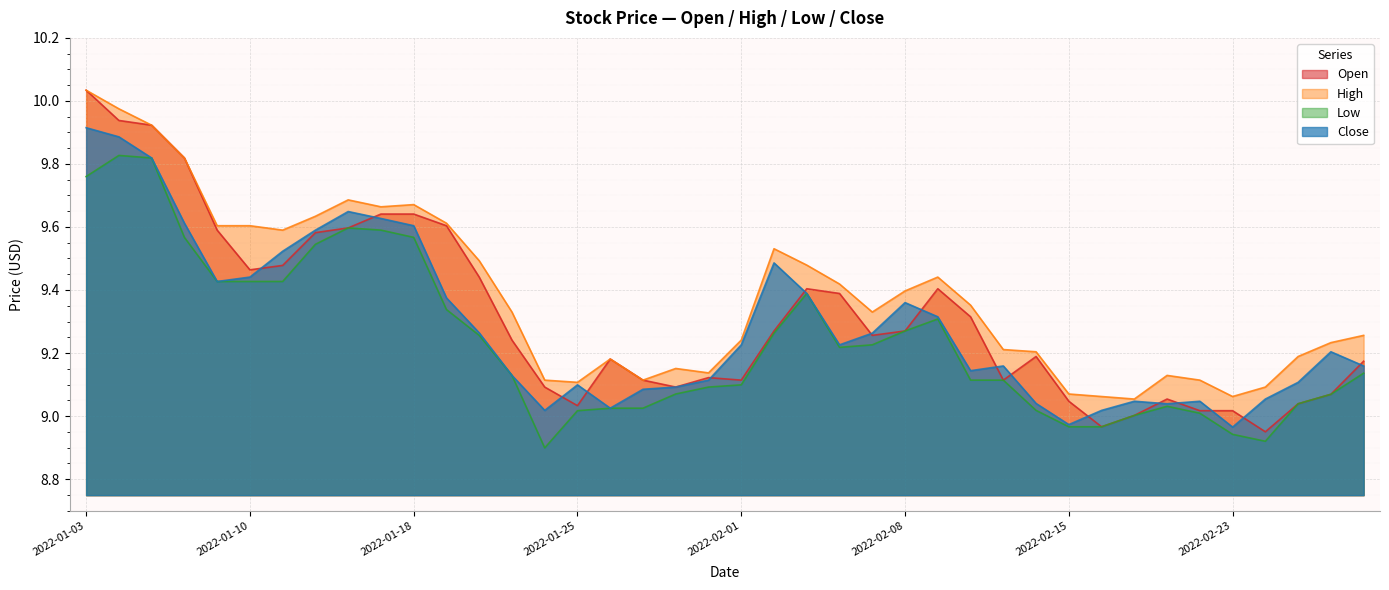

Reading right to left, what are all the values shown in this chart?

Open: 2022-03-01=9.2	2022-02-28=9.1	2022-02-25=9.0	2022-02-24=8.9	2022-02-23=9.0	2022-02-22=9.0	2022-02-18=9.1	2022-02-17=9.0	2022-02-16=9.0	2022-02-15=9.0	2022-02-14=9.2	2022-02-11=9.1	2022-02-10=9.3	2022-02-09=9.4	2022-02-08=9.3	2022-02-07=9.3	2022-02-04=9.4	2022-02-03=9.4	2022-02-02=9.3	2022-02-01=9.1	2022-01-31=9.1	2022-01-28=9.1	2022-01-27=9.1	2022-01-26=9.2	2022-01-25=9.0	2022-01-24=9.1	2022-01-21=9.2	2022-01-20=9.4	2022-01-19=9.6	2022-01-18=9.6	2022-01-14=9.6	2022-01-13=9.6	2022-01-12=9.6	2022-01-11=9.5	2022-01-10=9.5	2022-01-07=9.6	2022-01-06=9.8	2022-01-05=9.9	2022-01-04=9.9	2022-01-03=10.0
High: 2022-03-01=9.3	2022-02-28=9.2	2022-02-25=9.2	2022-02-24=9.1	2022-02-23=9.1	2022-02-22=9.1	2022-02-18=9.1	2022-02-17=9.1	2022-02-16=9.1	2022-02-15=9.1	2022-02-14=9.2	2022-02-11=9.2	2022-02-10=9.4	2022-02-09=9.4	2022-02-08=9.4	2022-02-07=9.3	2022-02-04=9.4	2022-02-03=9.5	2022-02-02=9.5	2022-02-01=9.2	2022-01-31=9.1	2022-01-28=9.2	2022-01-27=9.1	2022-01-26=9.2	2022-01-25=9.1	2022-01-24=9.1	2022-01-21=9.3	2022-01-20=9.5	2022-01-19=9.6	2022-01-18=9.7	2022-01-14=9.7	2022-01-13=9.7	2022-01-12=9.6	2022-01-11=9.6	2022-01-10=9.6	2022-01-07=9.6	2022-01-06=9.8	2022-01-05=9.9	2022-01-04=10.0	2022-01-03=10.0
Low: 2022-03-01=9.1	2022-02-28=9.1	2022-02-25=9.0	2022-02-24=8.9	2022-02-23=8.9	2022-02-22=9.0	2022-02-18=9.0	2022-02-17=9.0	2022-02-16=9.0	2022-02-15=9.0	2022-02-14=9.0	2022-02-11=9.1	2022-02-10=9.1	2022-02-09=9.3	2022-02-08=9.3	2022-02-07=9.2	2022-02-04=9.2	2022-02-03=9.4	2022-02-02=9.3	2022-02-01=9.1	2022-01-31=9.1	2022-01-28=9.1	2022-01-27=9.0	2022-01-26=9.0	2022-01-25=9.0	2022-01-24=8.9	2022-01-21=9.1	2022-01-20=9.3	2022-01-19=9.3	2022-01-18=9.6	2022-01-14=9.6	2022-01-13=9.6	2022-01-12=9.5	2022-01-11=9.4	2022-01-10=9.4	2022-01-07=9.4	2022-01-06=9.6	2022-01-05=9.8	2022-01-04=9.8	2022-01-03=9.8
Close: 2022-03-01=9.2	2022-02-28=9.2	2022-02-25=9.1	2022-02-24=9.1	2022-02-23=9.0	2022-02-22=9.0	2022-02-18=9.0	2022-02-17=9.0	2022-02-16=9.0	2022-02-15=9.0	2022-02-14=9.0	2022-02-11=9.2	2022-02-10=9.1	2022-02-09=9.3	2022-02-08=9.4	2022-02-07=9.3	2022-02-04=9.2	2022-02-03=9.4	2022-02-02=9.5	2022-02-01=9.2	2022-01-31=9.1	2022-01-28=9.1	2022-01-27=9.1	2022-01-26=9.0	2022-01-25=9.1	2022-01-24=9.0	2022-01-21=9.1	2022-01-20=9.3	2022-01-19=9.4	2022-01-18=9.6	2022-01-14=9.6	2022-01-13=9.6	2022-01-12=9.6	2022-01-11=9.5	2022-01-10=9.4	2022-01-07=9.4	2022-01-06=9.6	2022-01-05=9.8	2022-01-04=9.9	2022-01-03=9.9